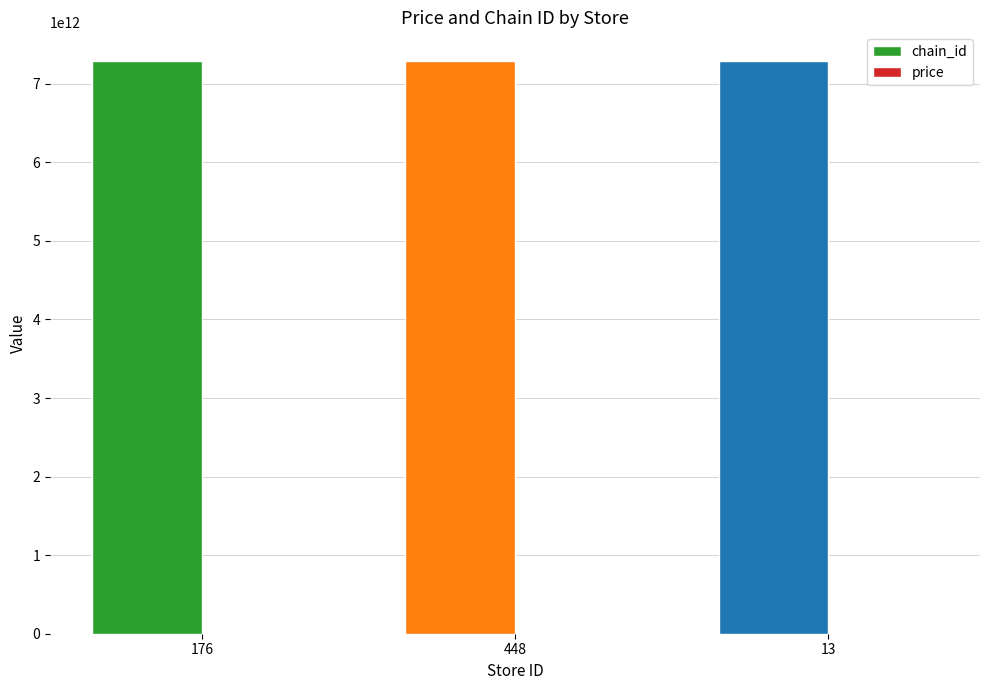

Which series has the largest total across all categories?

chain_id